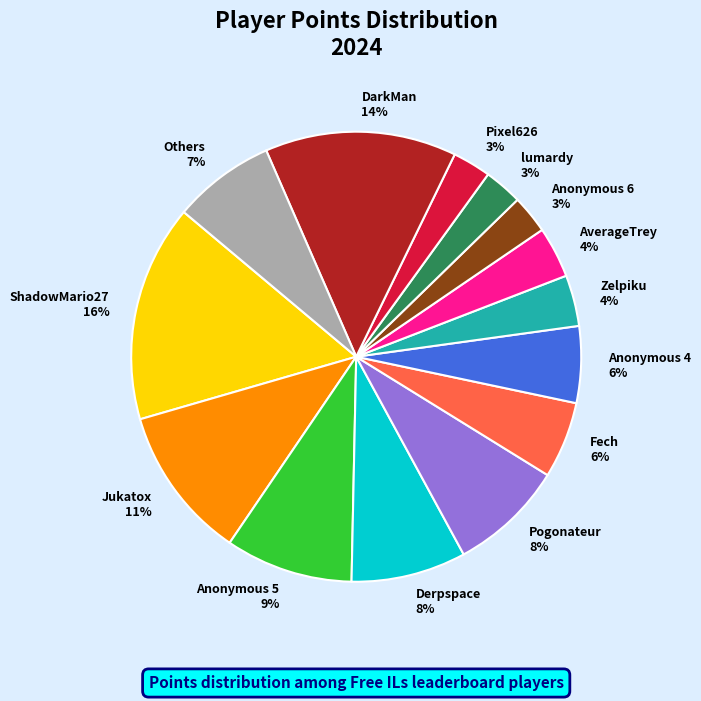

Between ShadowMario27 and Anonymous 4, which is larger?

ShadowMario27